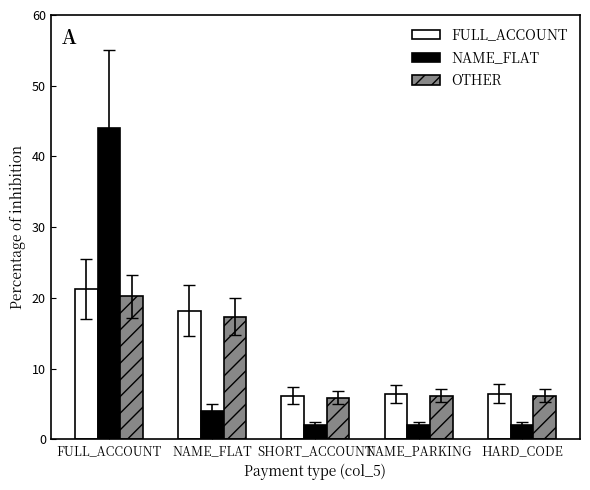

Between NAME_FLAT and SHORT_ACCOUNT, which series saw the biggest shift?

FULL_ACCOUNT